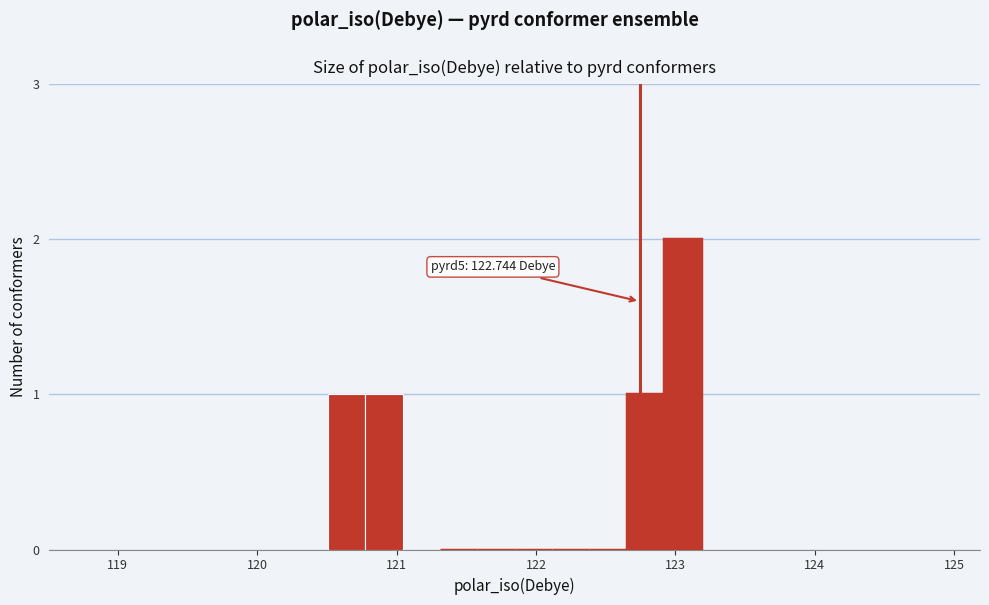

Around what value on the x-axis is the tallest bar? Give the approximate position of its centre, as read against the axis.

123.1